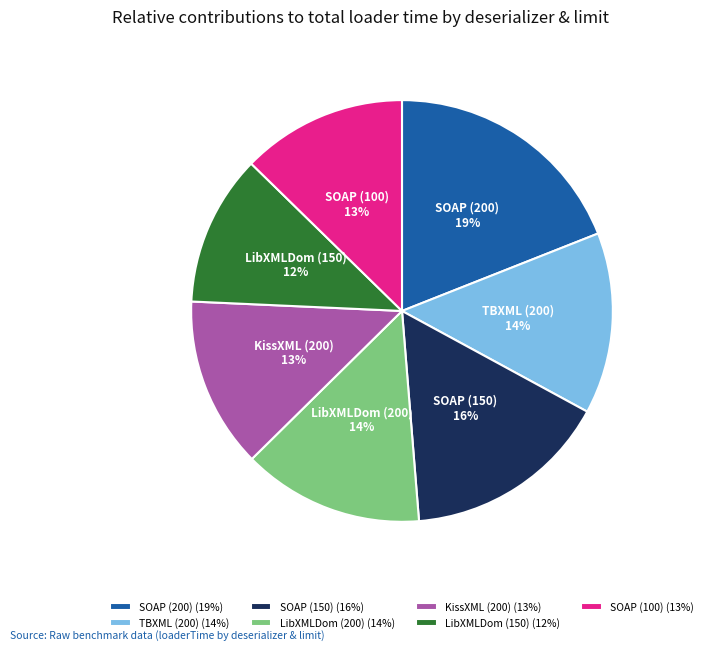

What percentage is the SOAP (100) slice, to the nearest percent?

13%